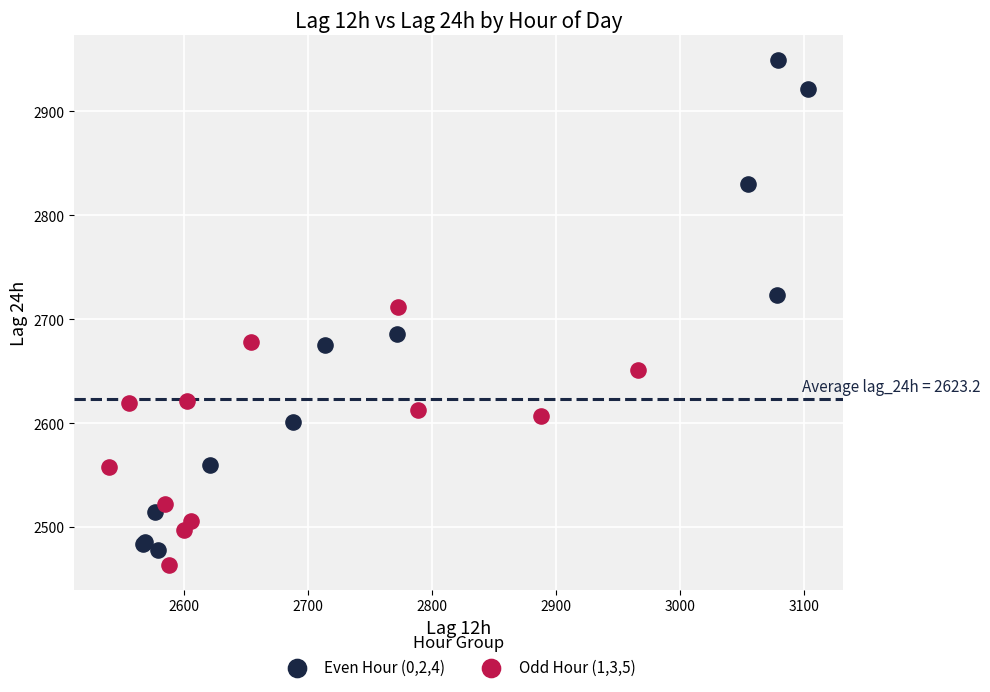

Which series has the widest spread of Y values?

Even Hour (0,2,4)